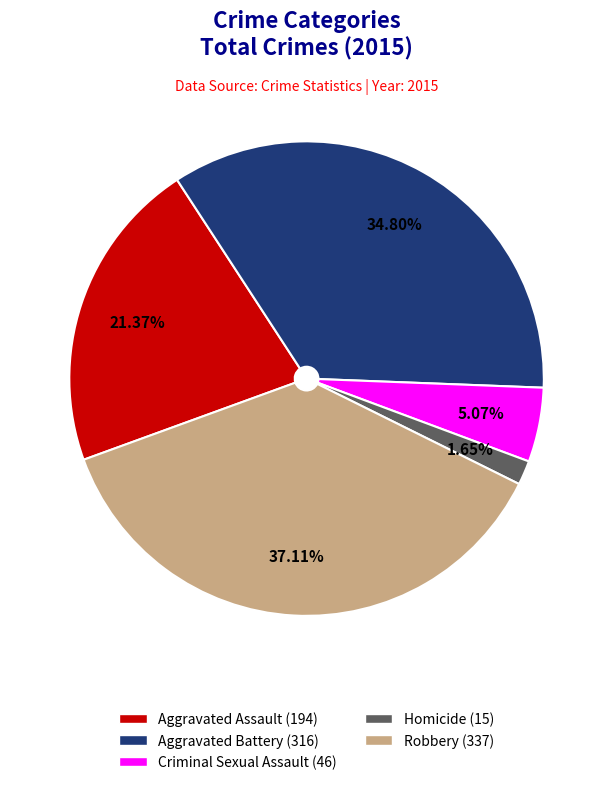

To the nearest percent, what portion does Criminal Sexual Assault represent?

5%